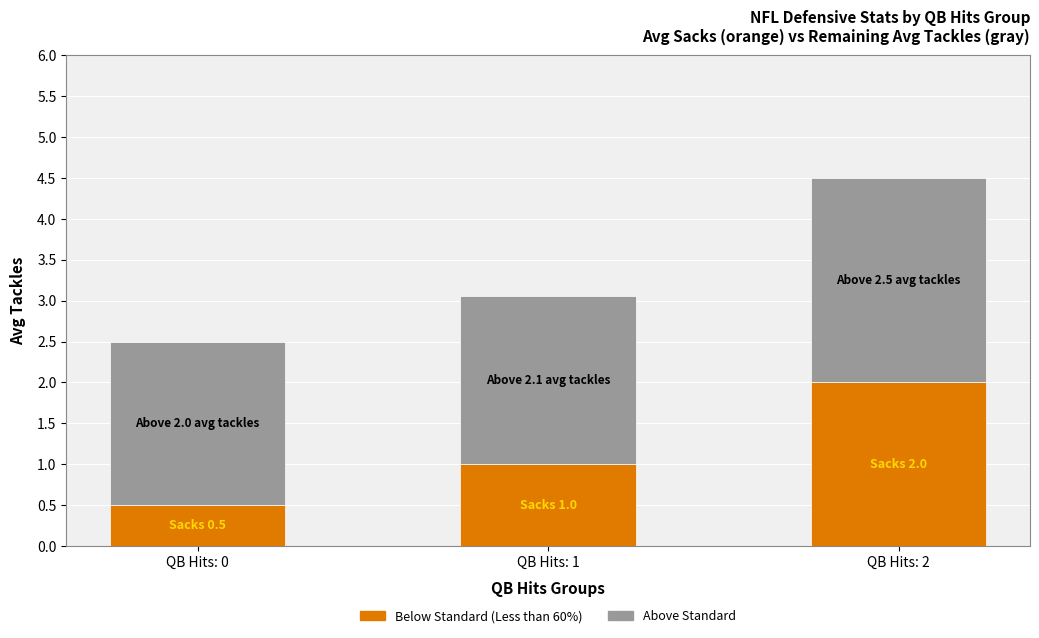

What is the difference between the maximum and minimum values in the Below Standard (Less than 60%) series?

1.5